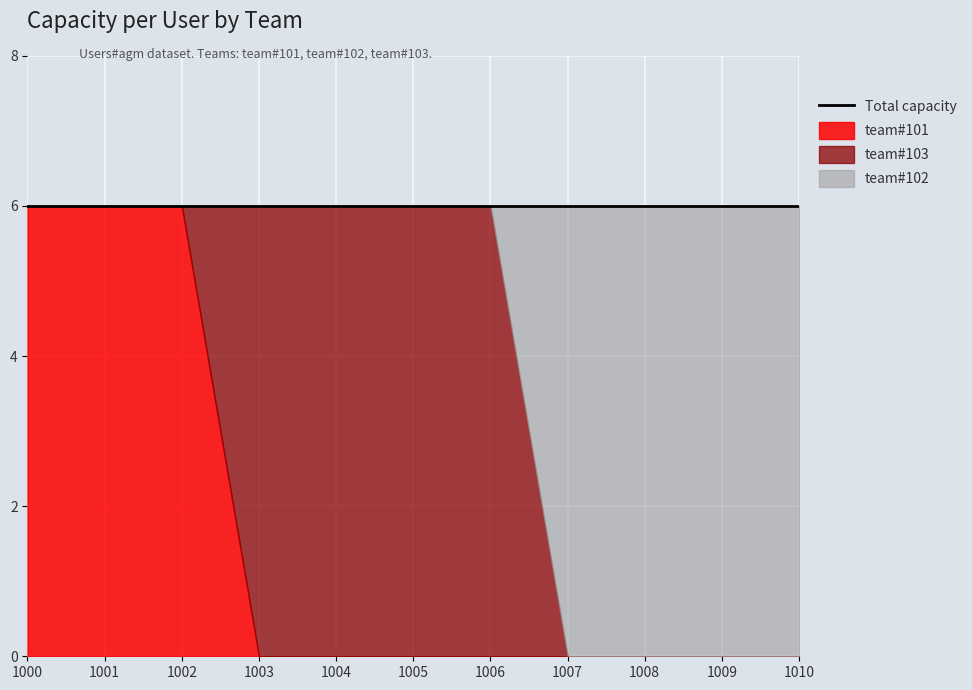

Between 1001 and 1004, which series saw the biggest shift?

team#101